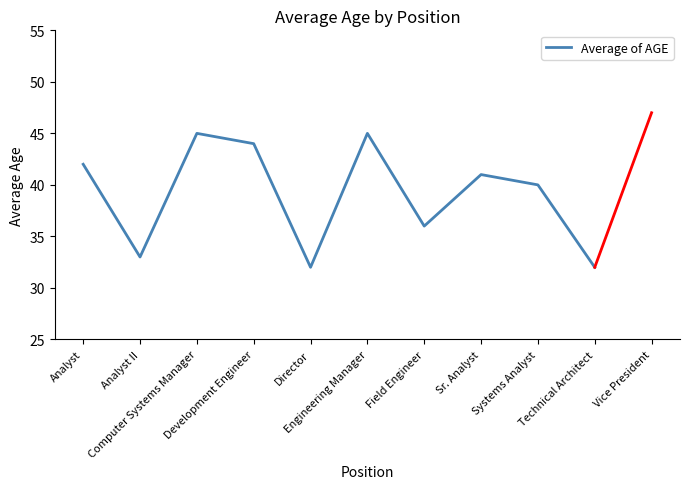

What is the change in value from Analyst II to Systems Analyst?

+7